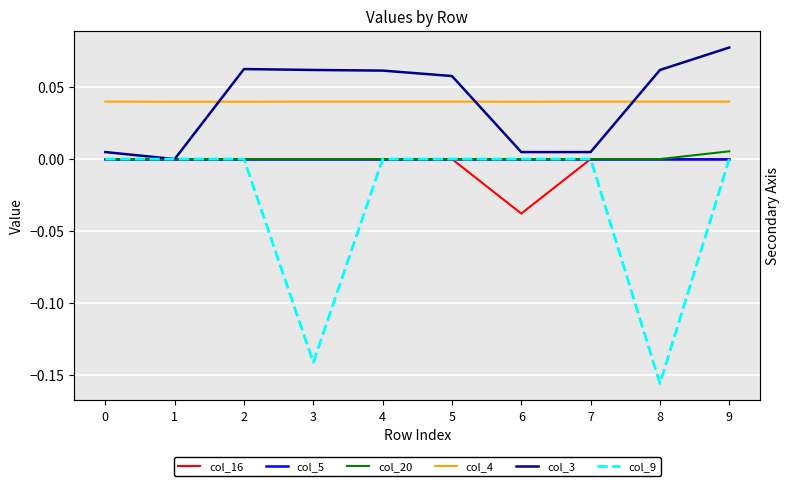

Which series has the largest total across all categories?

col_4